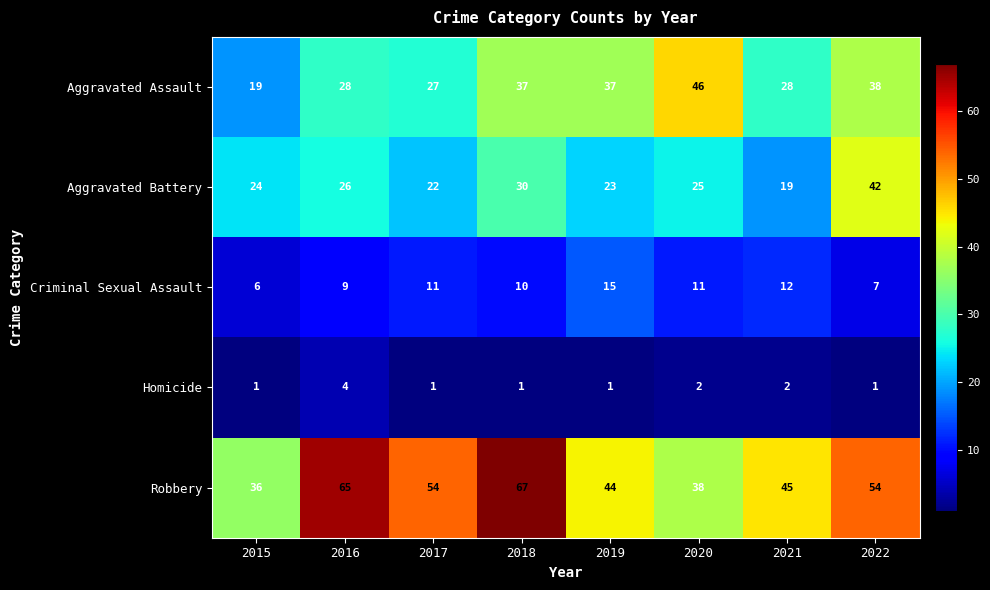

What is the difference between the second highest and minimum values in the Criminal Sexual Assault series?

6